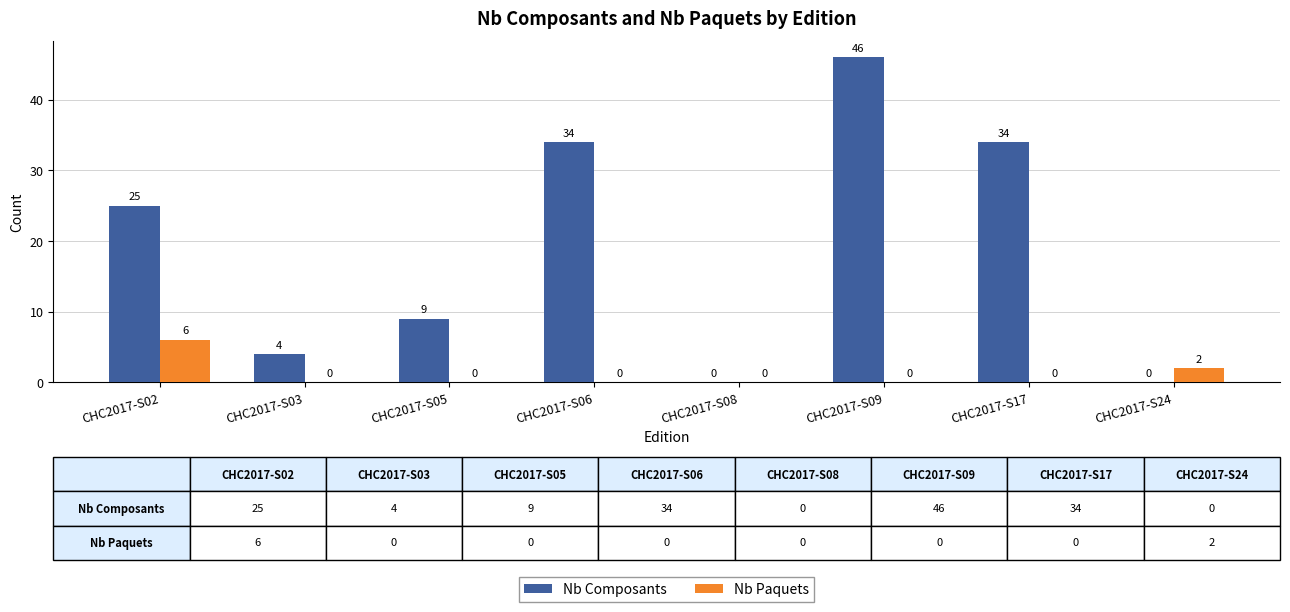

What are all the series names shown in the legend?

Nb Composants, Nb Paquets